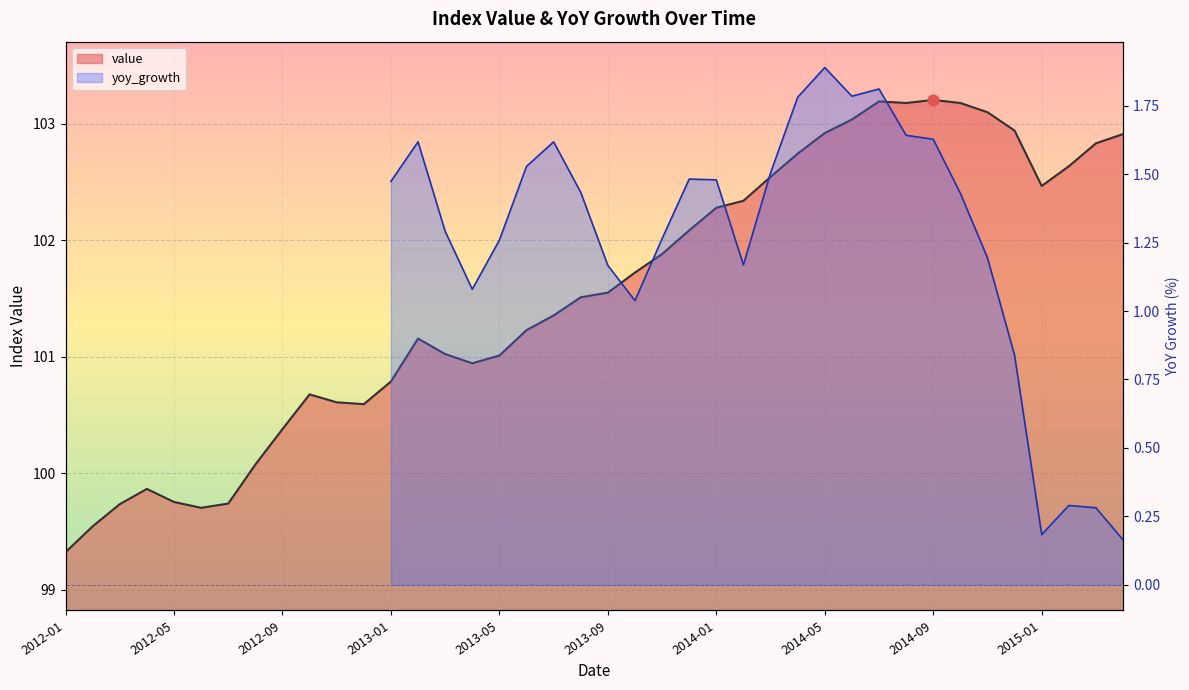

Between 2014-09 and 2012-04, which is larger?

2014-09